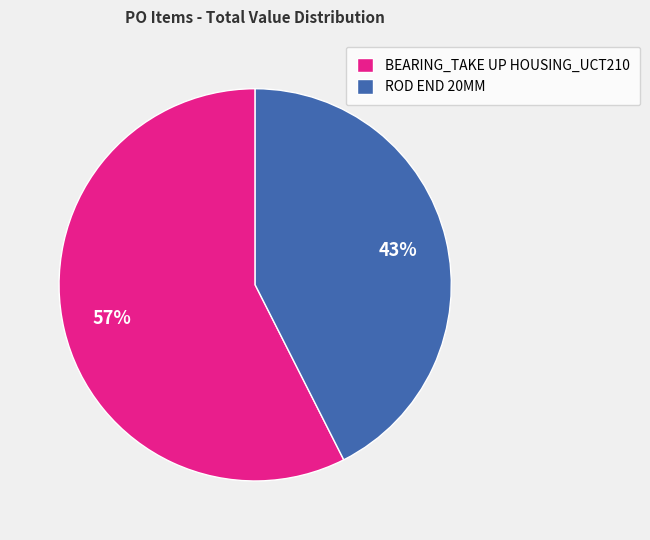

The ROD END 20MM slice represents 43% of the pie. True or false?

True